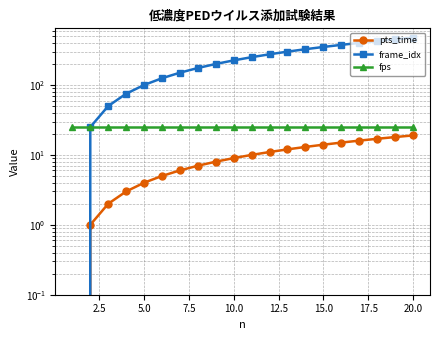

True or false: frame_idx and pts_time intersect in this chart.

False